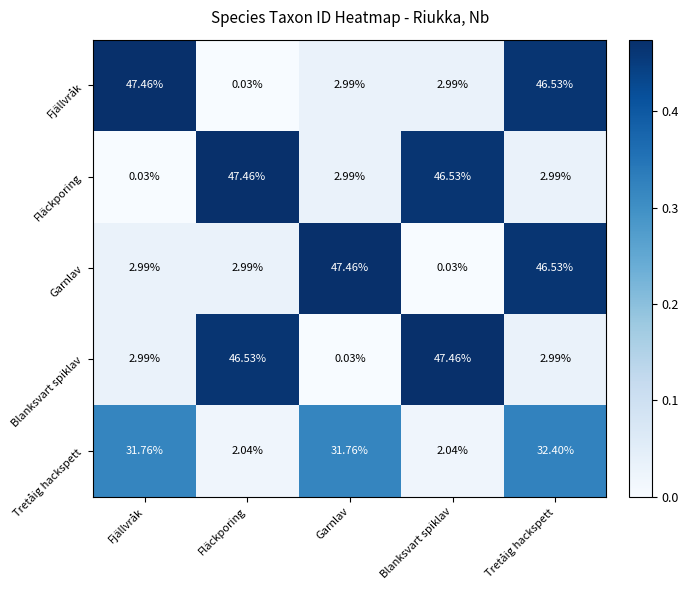

What is the spread (max minus min) of values at Fläckporing?

47.4